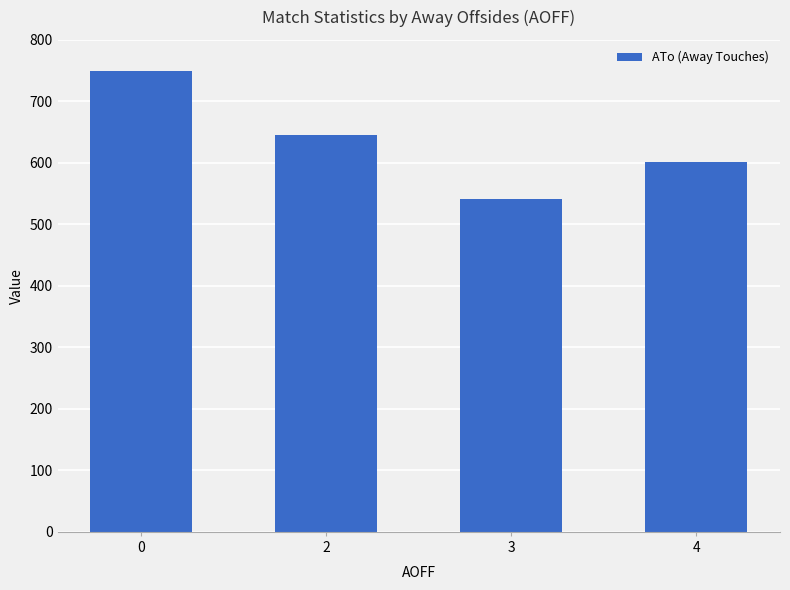

What is the average value?

634